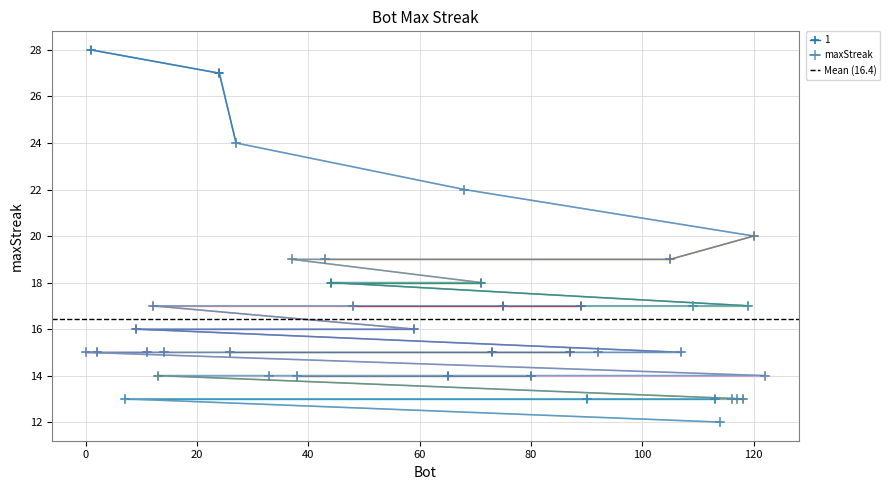

Rank the categories by value from lowest to highest.

114, 118, 117, 116, 113, 90, 7, 122, 80, 65, 38, 33, 13, 107, 92, 87, 73, 26, 14, 11, 2, 0, 59, 9, 119, 109, 89, 75, 48, 12, 71, 44, 105, 43, 37, 120, 68, 27, 24, 1